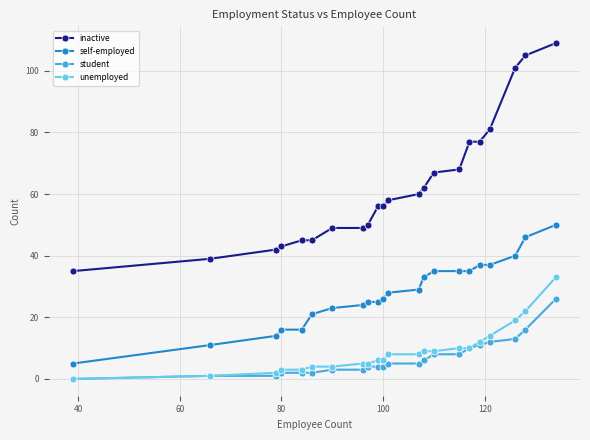

How many lines are shown in the chart?

4